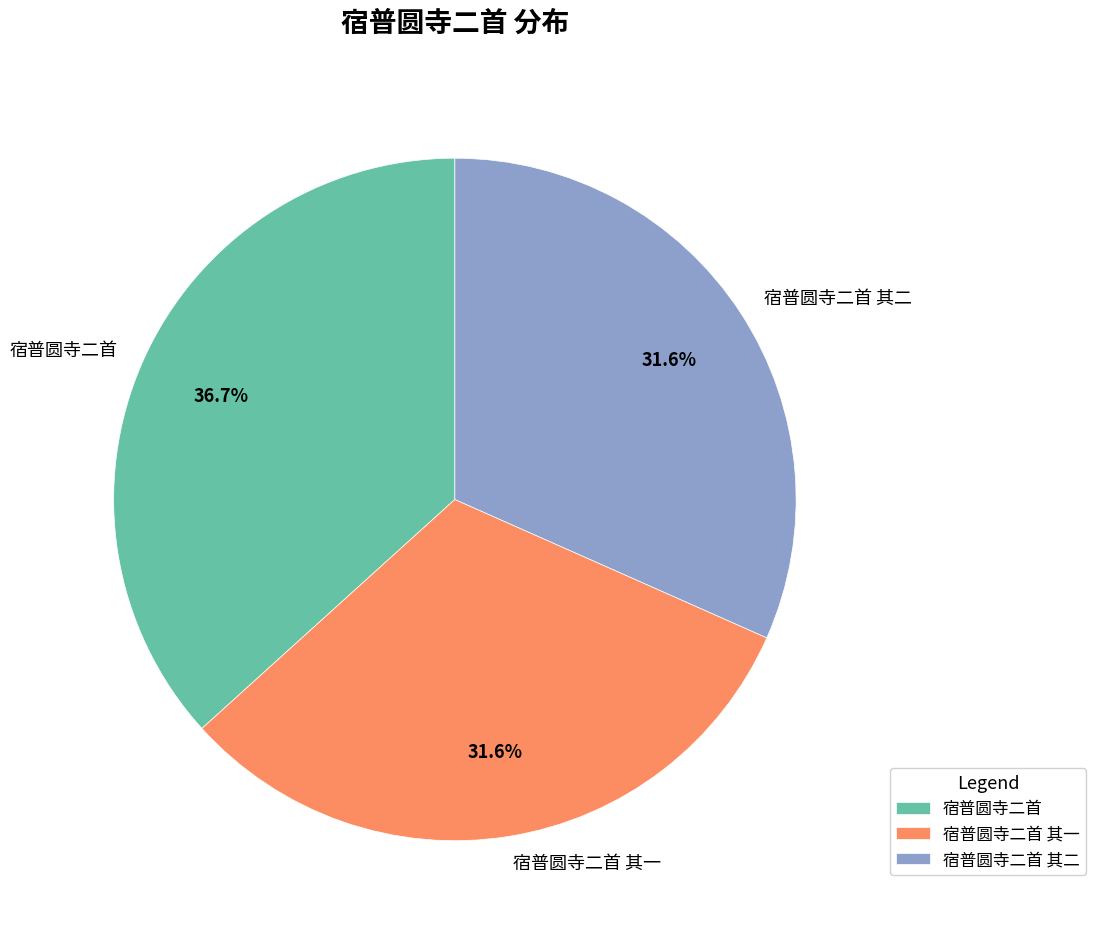

What percentage do 宿普圆寺二首 其二 and 宿普圆寺二首 together represent?

68.4%